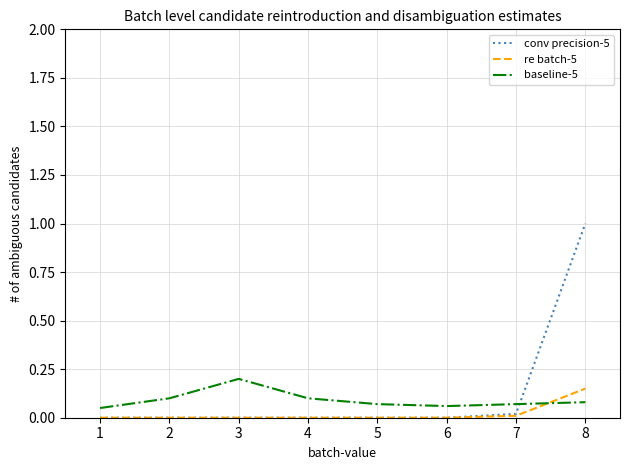

Which series changed the most between 2 and 8?

conv precision-5